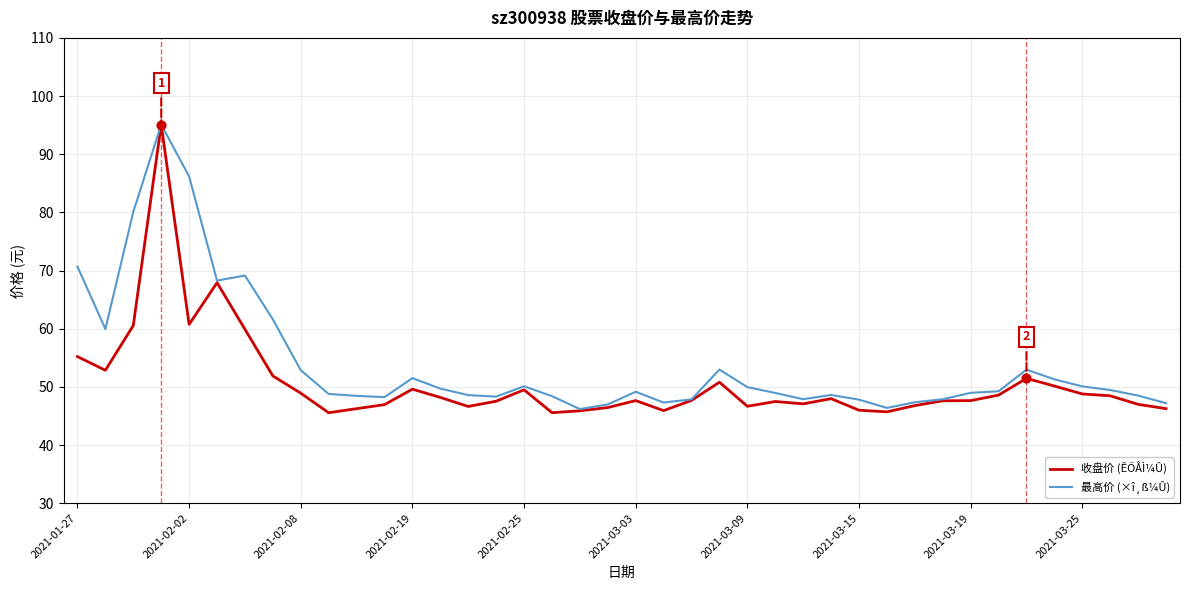

Which series has the widest spread of values?

收盘价 (ÊÕÅÌ¼Û)